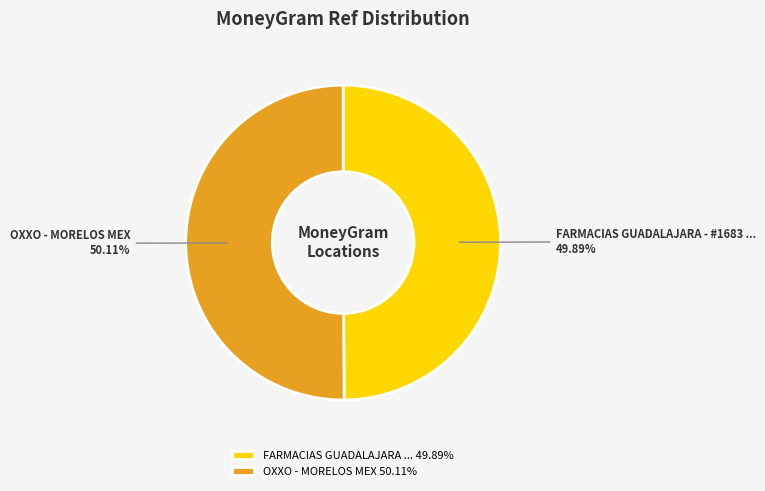

Is there a majority slice in this chart?

Yes